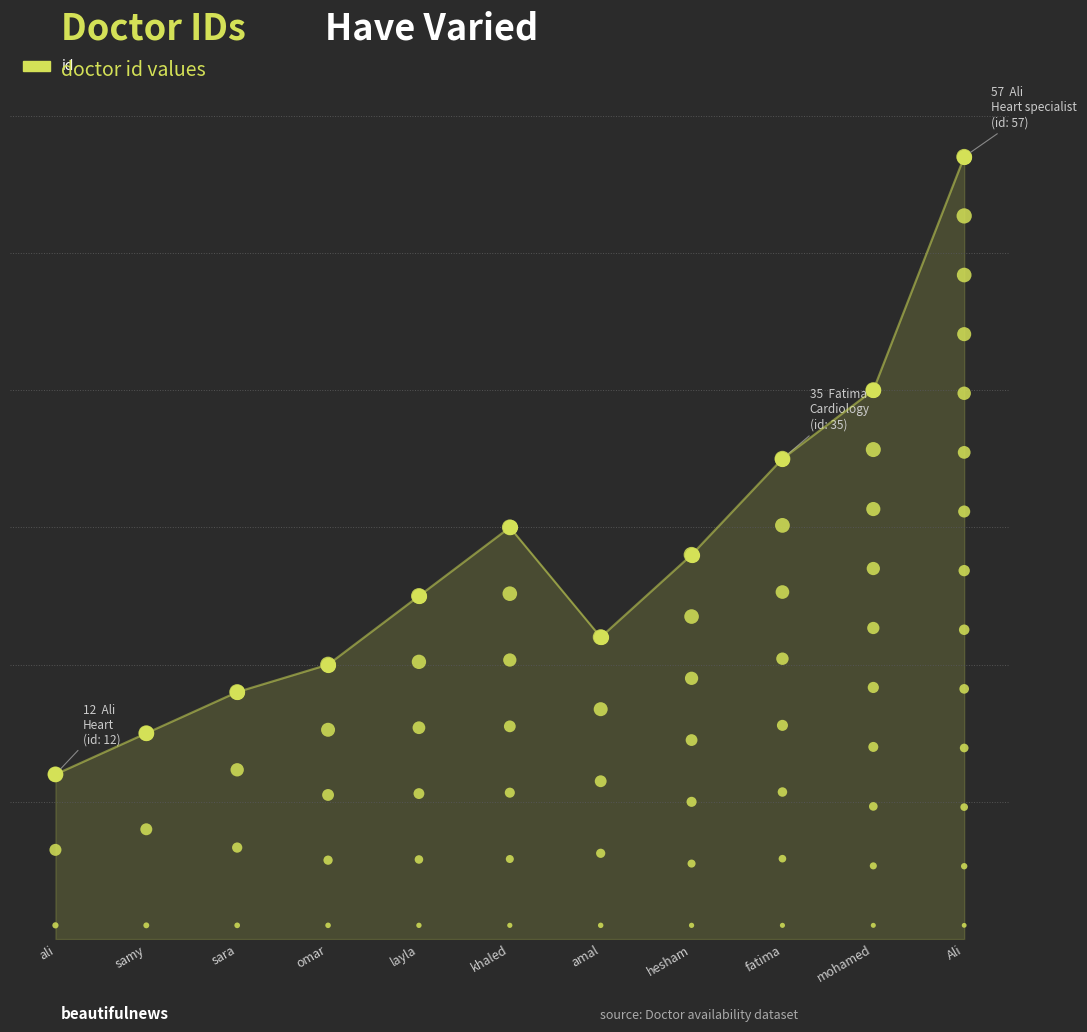

Approximately how many times larger is the value at fatima compared to hesham?

1.2